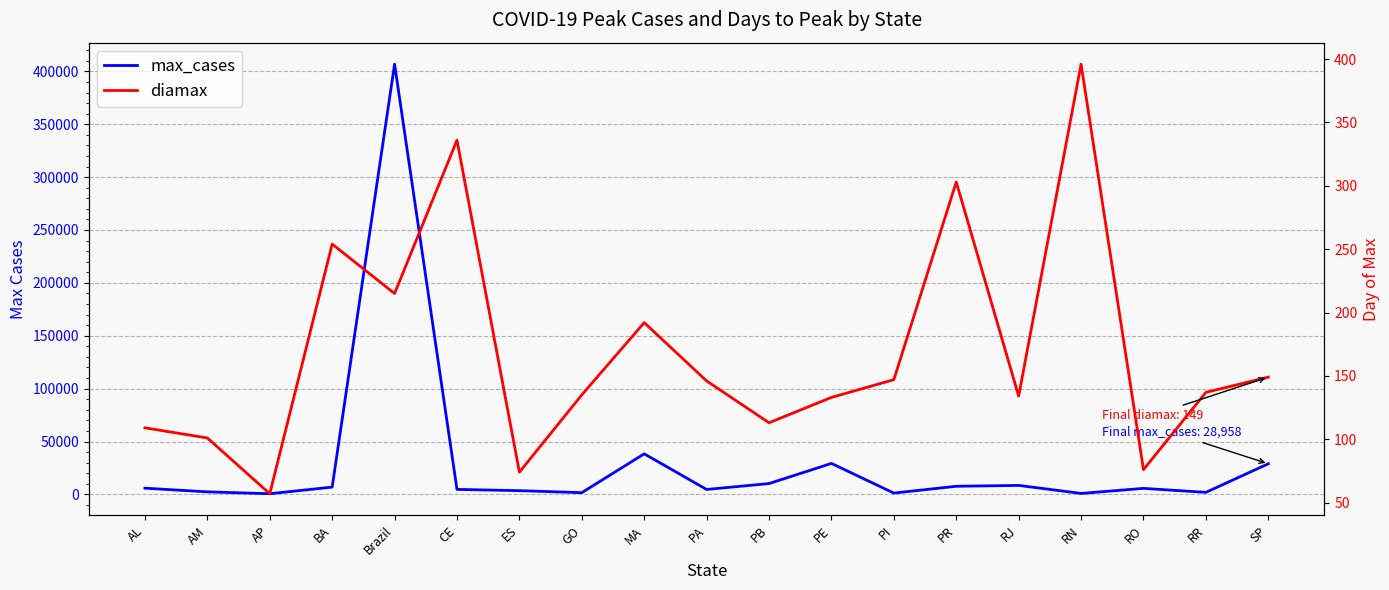

Reading right to left, what are all the values shown in this chart?

max_cases: 28957.5	1916.5	5684.9	903.4	8476.5	7673.1	1236.2	29273.2	10237.3	4648.5	38350.6	1622.2	3522.3	4713.8	406815.7	6881.1	629.9	2397.5	5866.3
diamax: 149.0	137.0	76.0	396.0	134.0	303.0	147.0	133.0	113.0	146.0	192.0	135.0	74.0	336.0	215.0	254.0	57.0	101.0	109.0